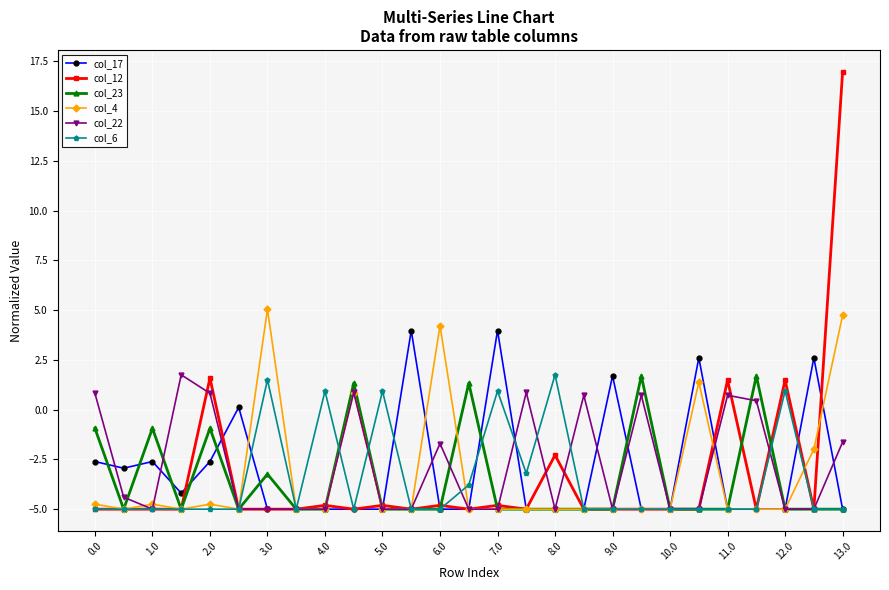

What is the value of the col_12 point at the 8th from the left?

-5.0